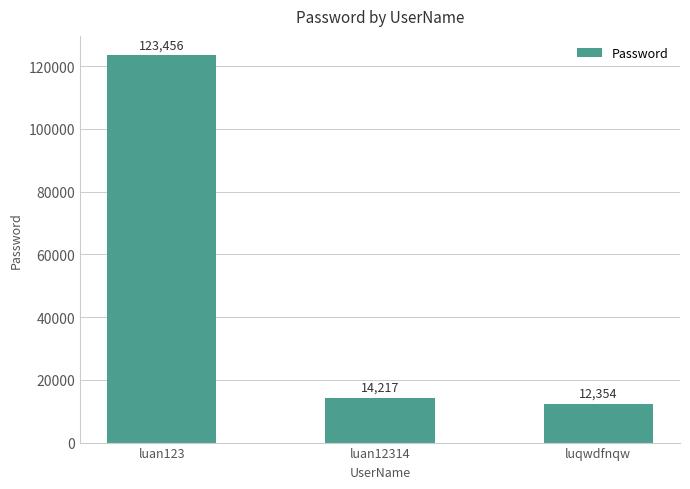

Rank the categories by value from highest to lowest.

luan123, luan12314, luqwdfnqw